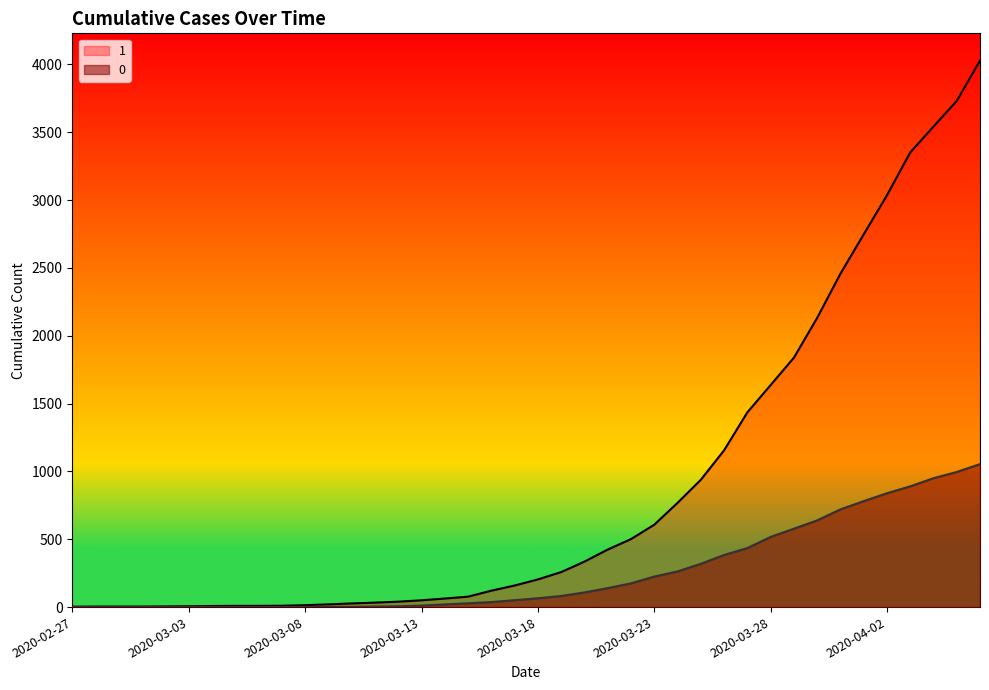

Reading left to right, transcribe all the data shown in this chart.

1: 2020-02-27=3	2020-02-28=4	2020-02-29=4	2020-03-01=4	2020-03-02=5	2020-03-03=6	2020-03-04=8	2020-03-05=9	2020-03-06=9	2020-03-07=10	2020-03-08=14	2020-03-09=20	2020-03-10=27	2020-03-11=33	2020-03-12=40	2020-03-13=50	2020-03-14=63	2020-03-15=77	2020-03-16=121	2020-03-17=159	2020-03-18=204	2020-03-19=258	2020-03-20=335	2020-03-21=424	2020-03-22=501	2020-03-23=607	2020-03-24=768	2020-03-25=938	2020-03-26=1155	2020-03-27=1435	2020-03-28=1636	2020-03-29=1838	2020-03-30=2131	2020-03-31=2457	2020-04-01=2747	2020-04-02=3035	2020-04-03=3351	2020-04-04=3542	2020-04-05=3731	2020-04-06=4028
0: 2020-02-27=0	2020-02-28=0	2020-02-29=0	2020-03-01=0	2020-03-02=0	2020-03-03=0	2020-03-04=0	2020-03-05=0	2020-03-06=0	2020-03-07=1	2020-03-08=2	2020-03-09=2	2020-03-10=2	2020-03-11=4	2020-03-12=6	2020-03-13=11	2020-03-14=20	2020-03-15=28	2020-03-16=37	2020-03-17=51	2020-03-18=65	2020-03-19=82	2020-03-20=108	2020-03-21=140	2020-03-22=175	2020-03-23=225	2020-03-24=263	2020-03-25=319	2020-03-26=384	2020-03-27=435	2020-03-28=517	2020-03-29=578	2020-03-30=639	2020-03-31=720	2020-04-01=781	2020-04-02=839	2020-04-03=890	2020-04-04=950	2020-04-05=996	2020-04-06=1054